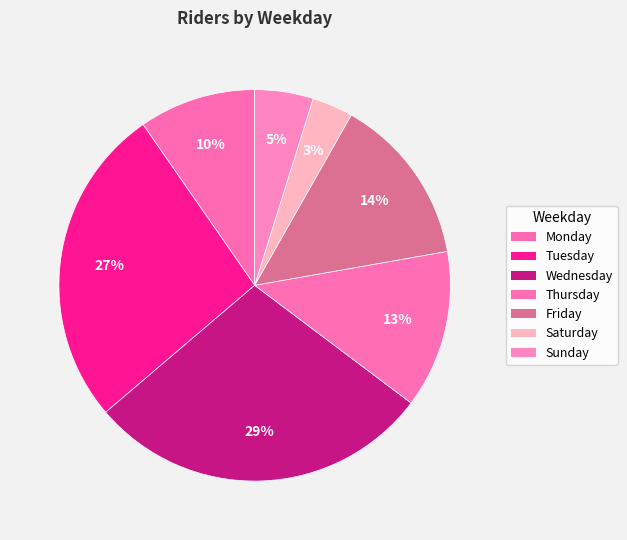

Approximately how many times larger is the value at Saturday compared to Tuesday?

0.1